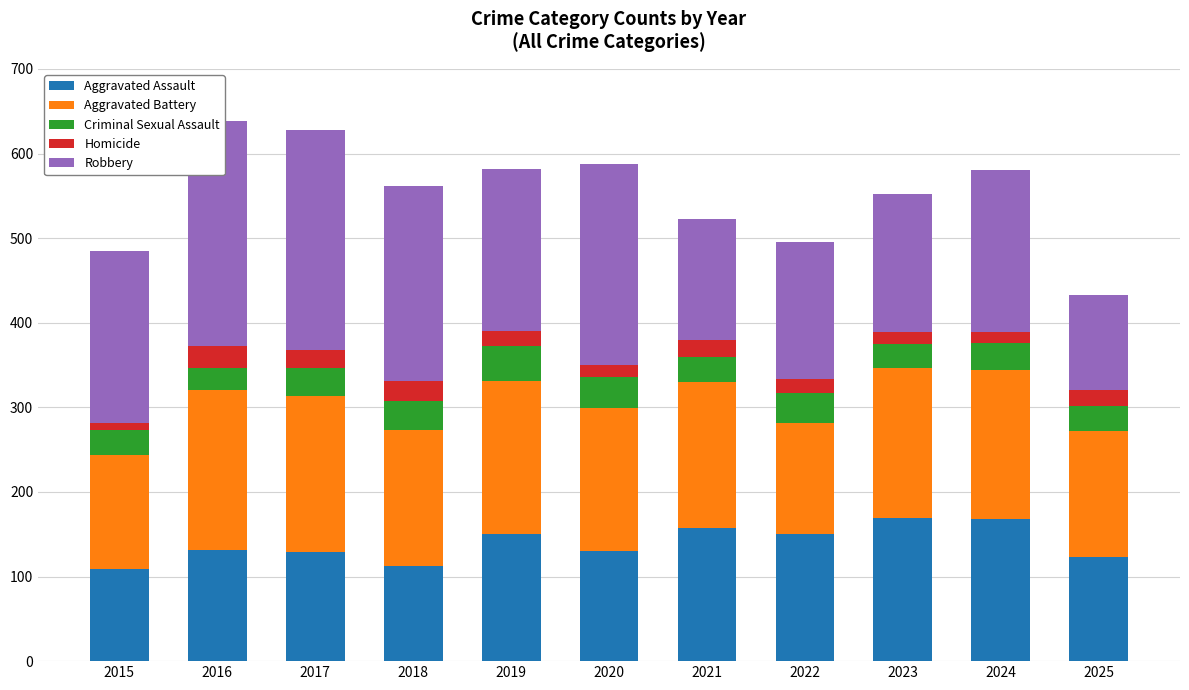

Does the chart contain any negative values?

No